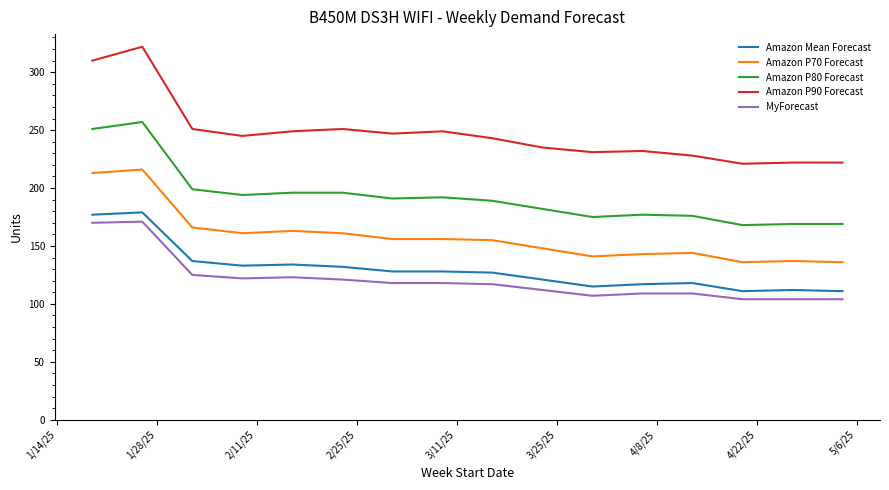

Does the chart have visible grid lines?

No